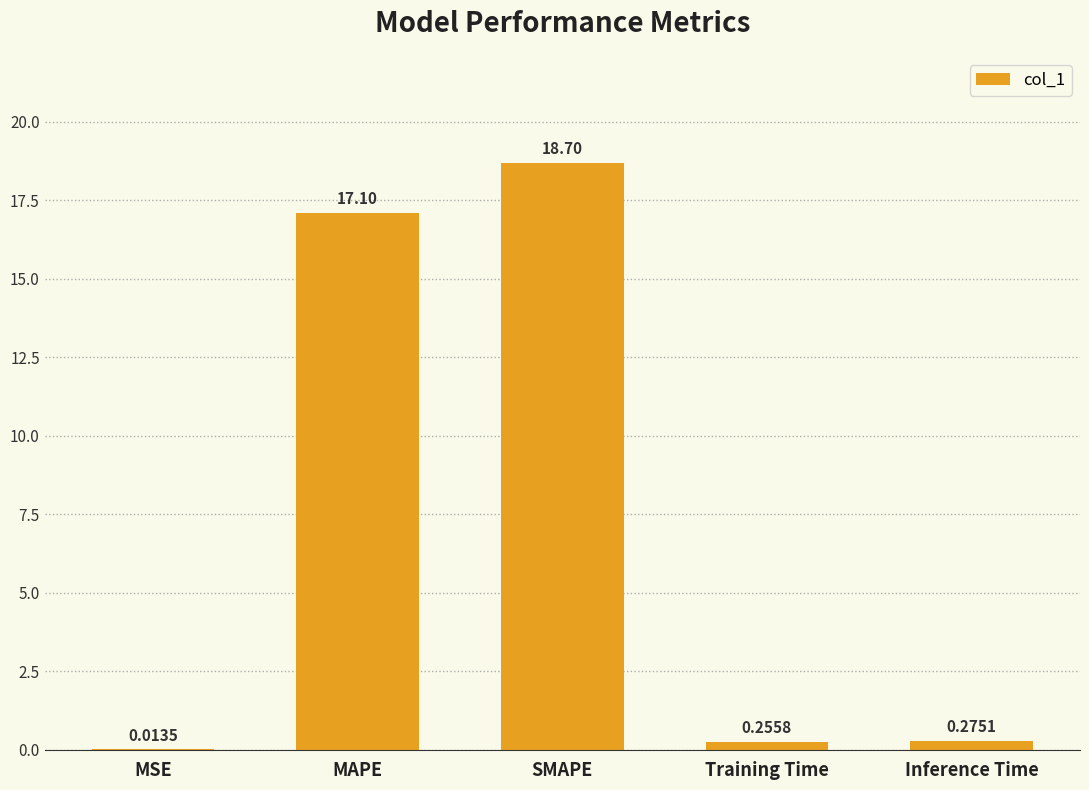

Where is the data nearest to the value 9?

MAPE